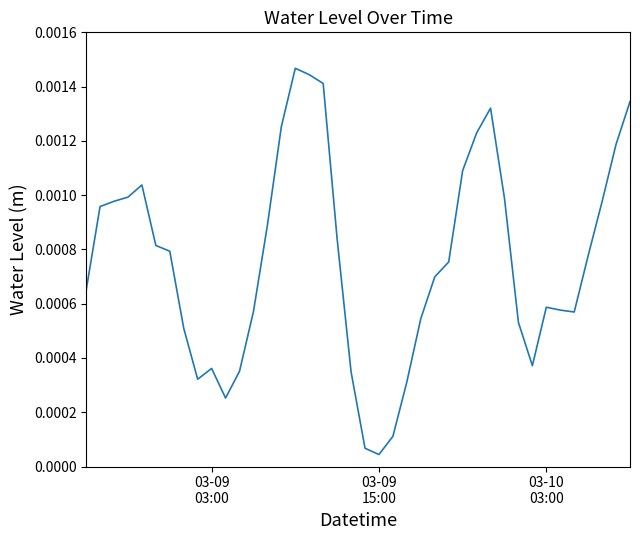

How many lines are shown in the chart?

1